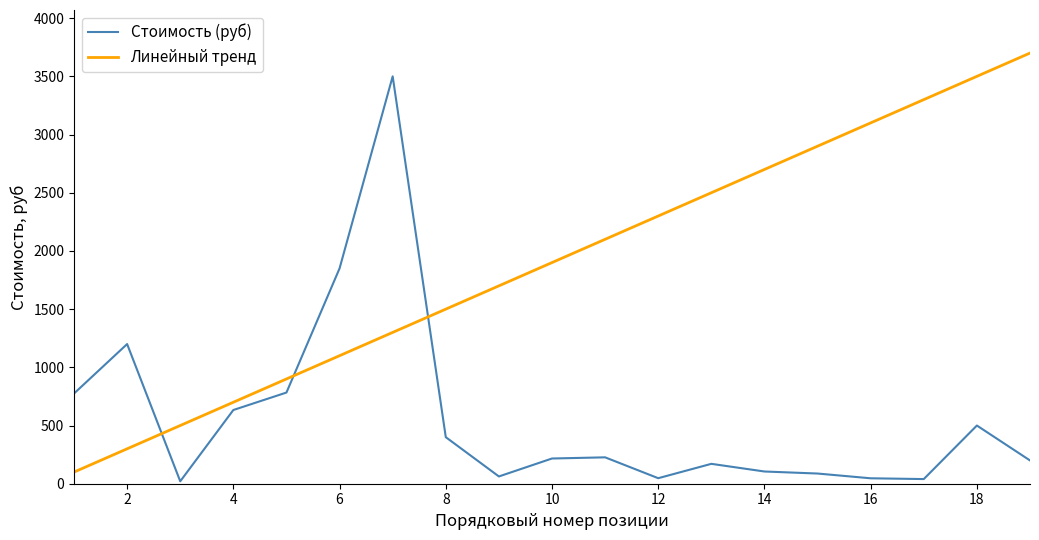

Which series has the largest total across all categories?

Линейный тренд